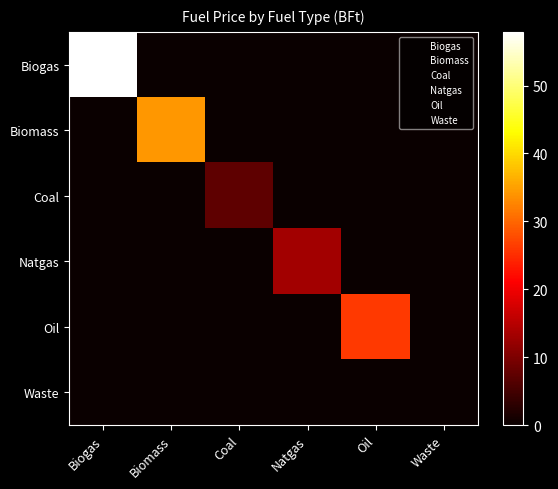

Reading left to right, list all the values displayed in this chart.

Biogas: Biogas=57.9	Biomass=0.0	Coal=0.0	Natgas=0.0	Oil=0.0	Waste=0.0
Biomass: Biogas=0.0	Biomass=34.3	Coal=0.0	Natgas=0.0	Oil=0.0	Waste=0.0
Coal: Biogas=0.0	Biomass=0.0	Coal=7.3	Natgas=0.0	Oil=0.0	Waste=0.0
Natgas: Biogas=0.0	Biomass=0.0	Coal=0.0	Natgas=13.3	Oil=0.0	Waste=0.0
Oil: Biogas=0.0	Biomass=0.0	Coal=0.0	Natgas=0.0	Oil=26.2	Waste=0.0
Waste: Biogas=0.0	Biomass=0.0	Coal=0.0	Natgas=0.0	Oil=0.0	Waste=0.0